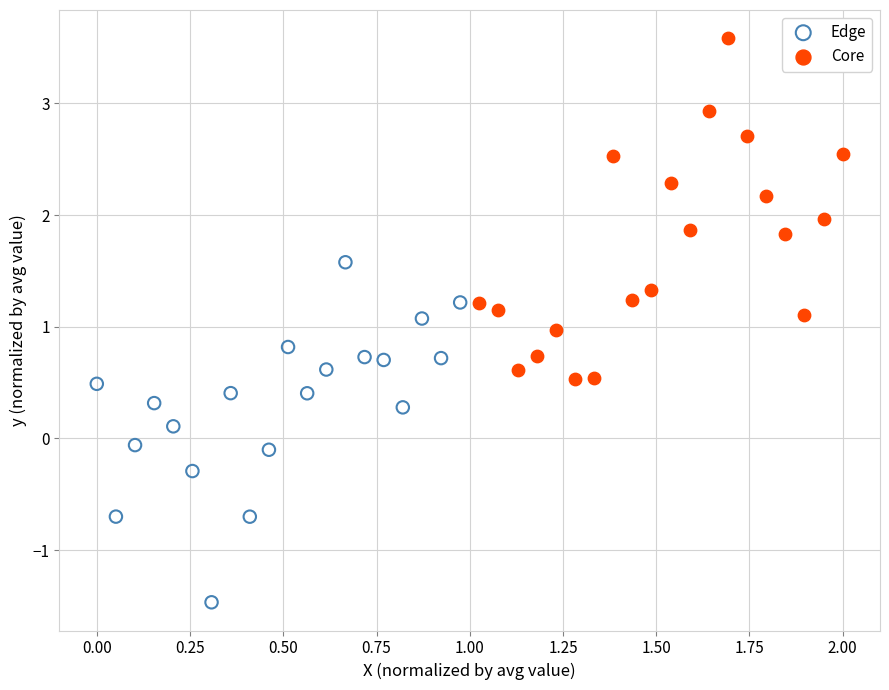

Which series contains the highest Y value?

Core